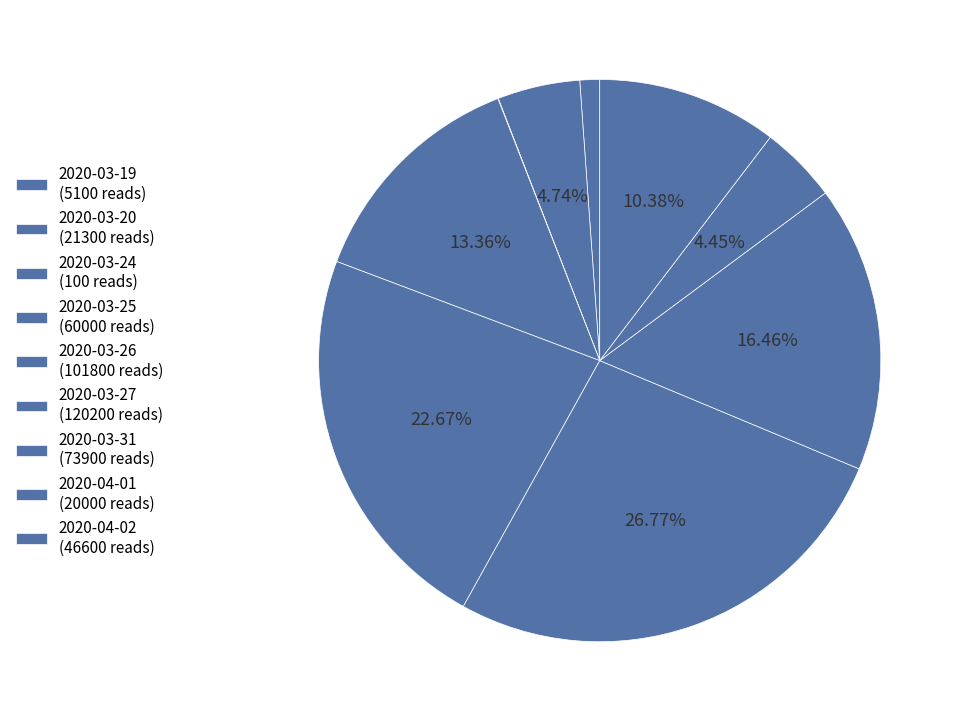

What percentage is the 2020-03-20 slice, to the nearest percent?

5%